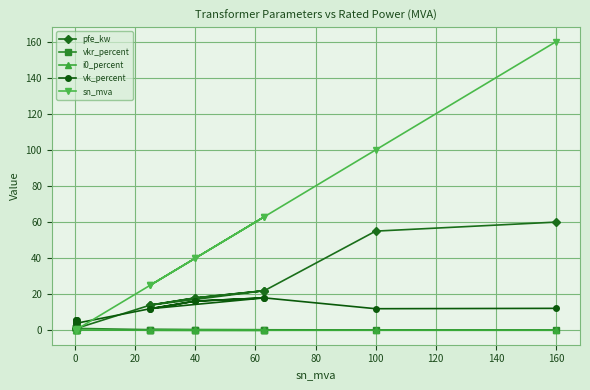

What is the difference between the maximum and minimum values in the vkr_percent series?

1.2